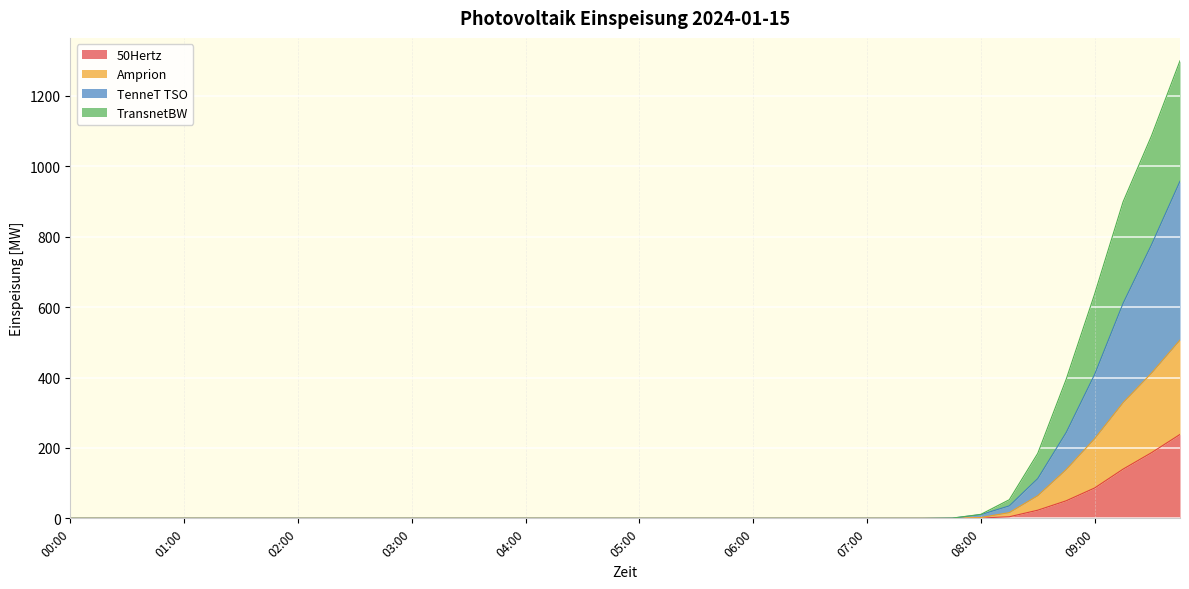

True or false: 50Hertz and Amprion intersect in this chart.

False